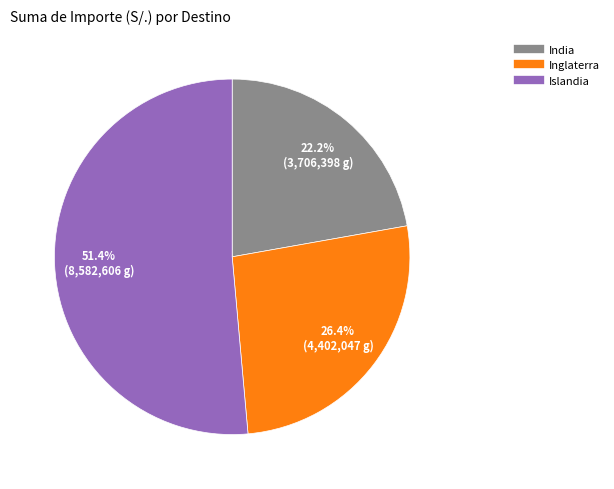

True or false: Islandia accounts for 65% of the total.

False